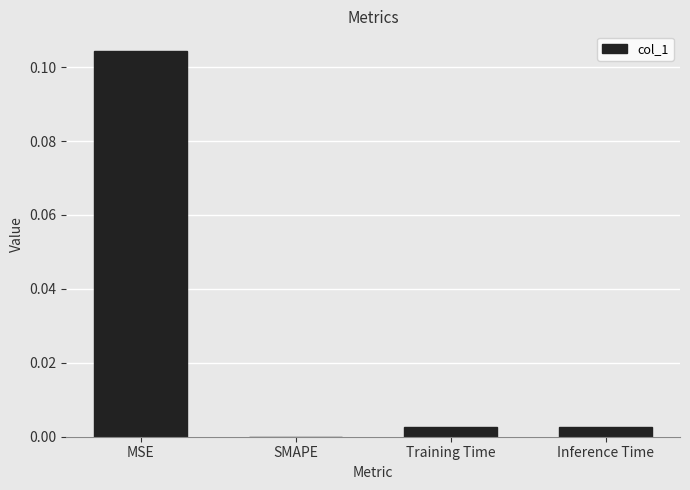

How many values are above zero?

3